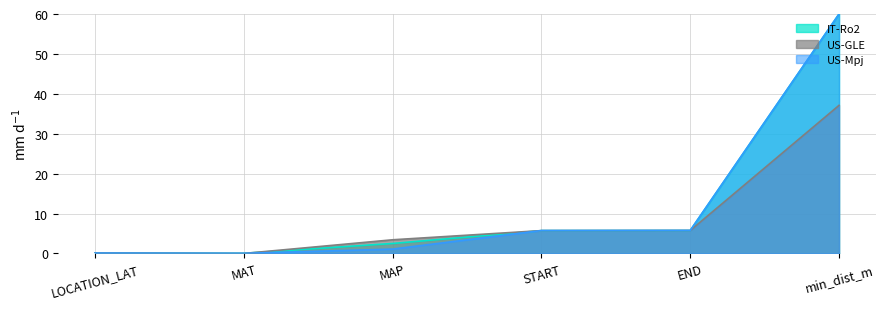

What are all the series names shown in the legend?

IT-Ro2, US-GLE, US-Mpj